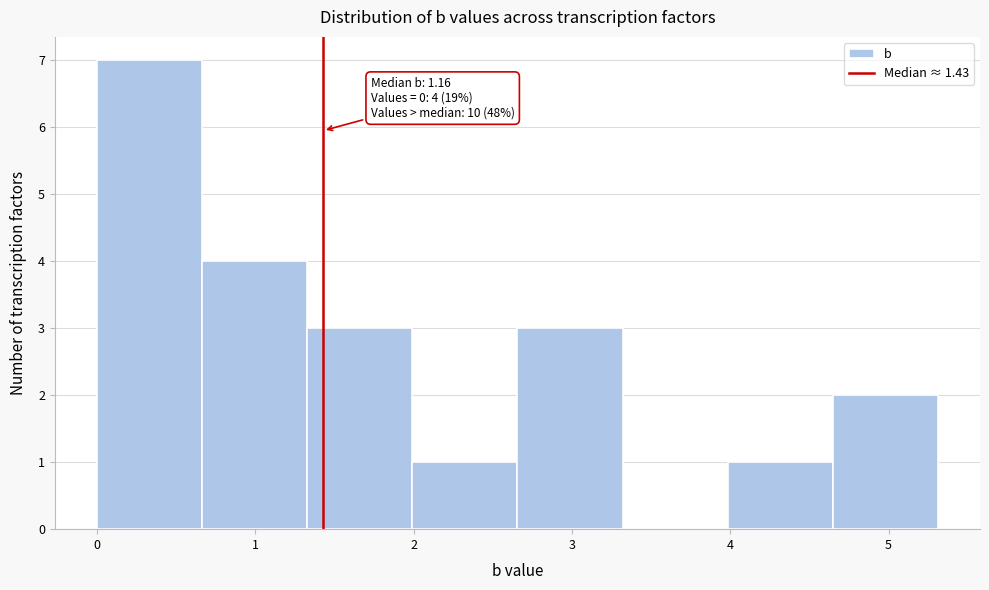

Which range on the x-axis has the tallest bar?

0.0 to 0.7